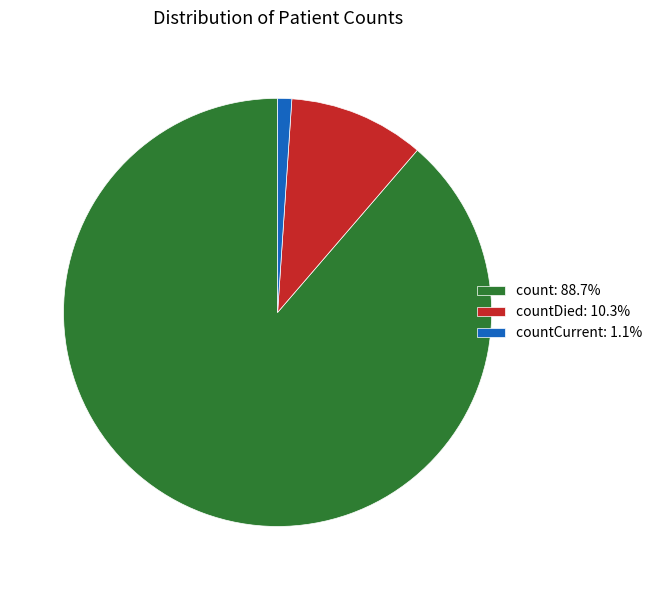

Is count: 88.7% the majority of the pie?

Yes